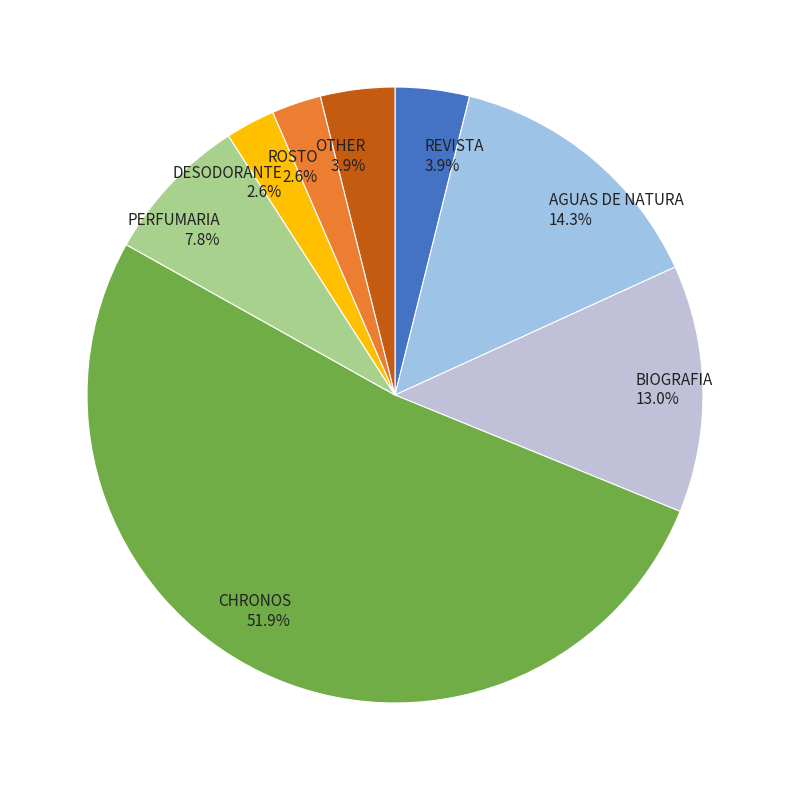

To the nearest percent, what is the average slice percentage?

12%